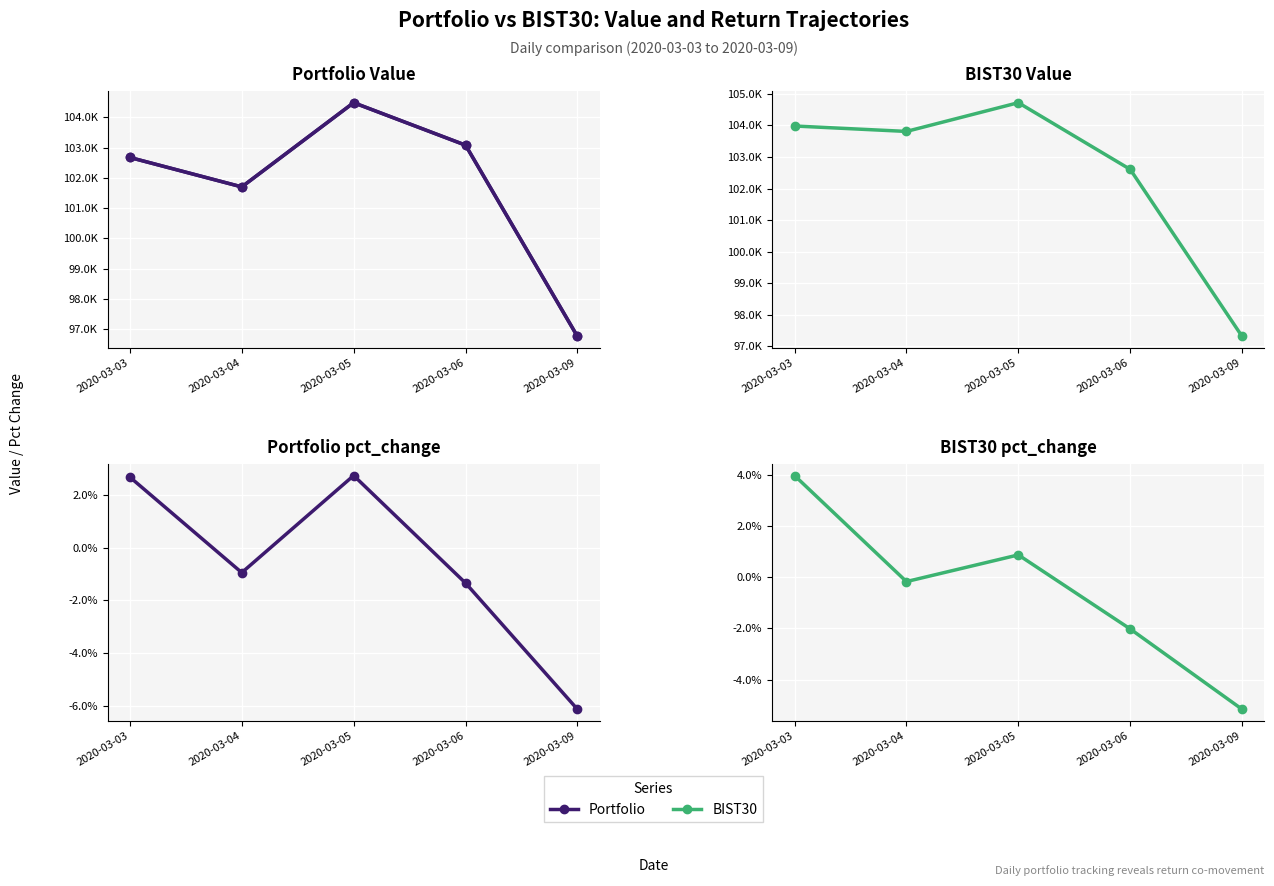

Is this an area chart (filled region under the line)?

No